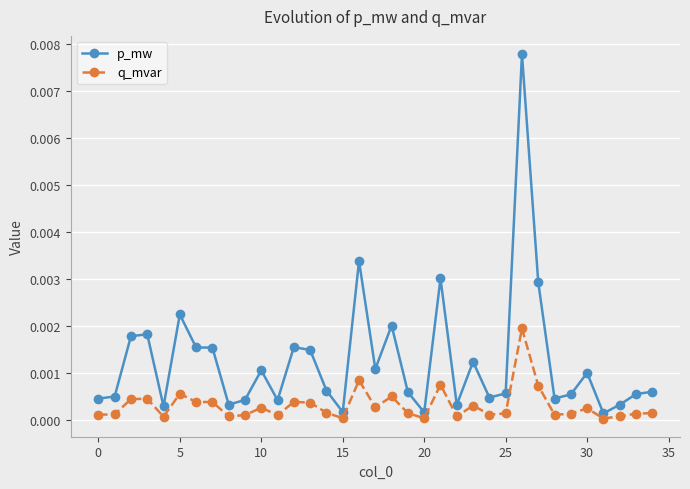

True or false: p_mw has more than 1 interior local peaks.

True